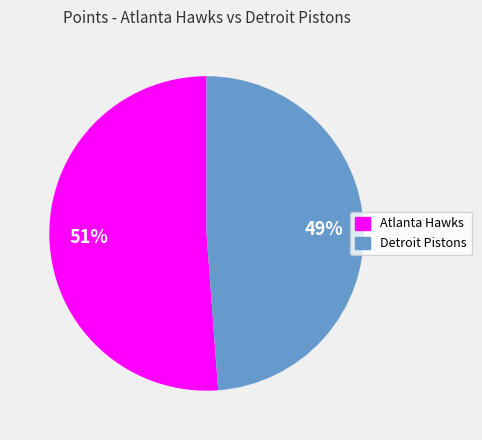

What percentage is the Detroit Pistons slice, to the nearest percent?

49%